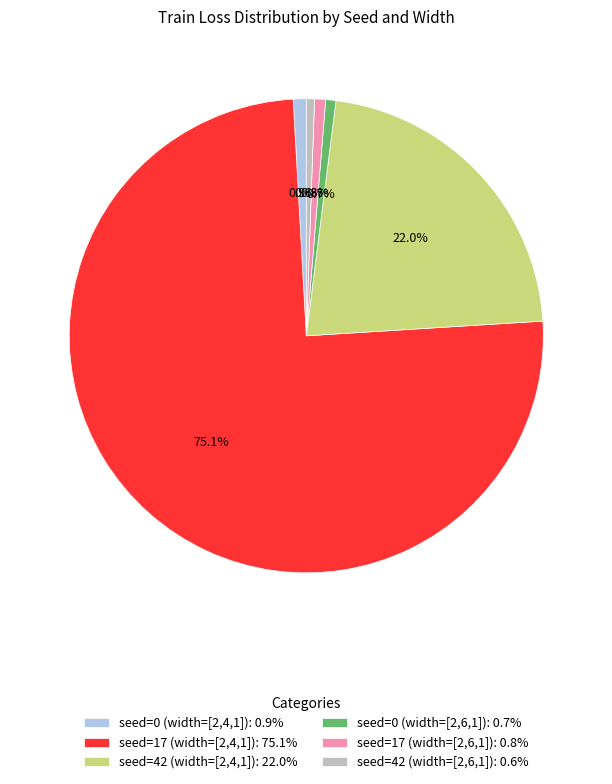

The seed=42 (width=[2,4,1]) slice represents 27% of the pie. True or false?

False